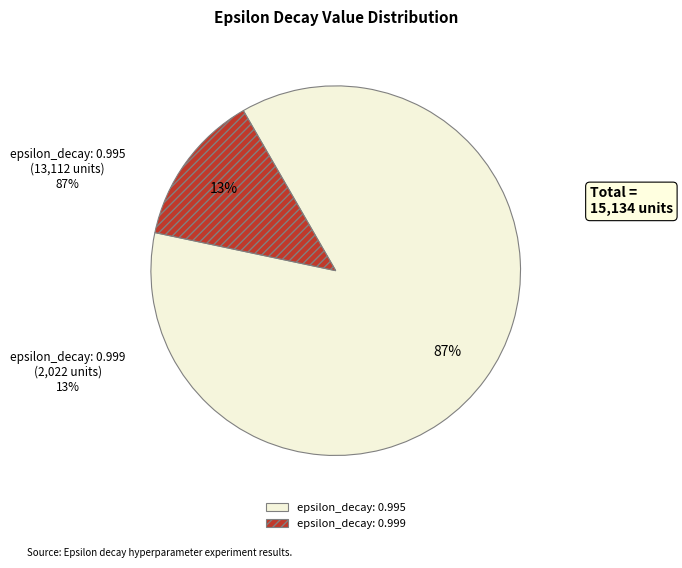

What is the change in value from epsilon_decay: 0.995 to epsilon_decay: 0.999?

-11089.5